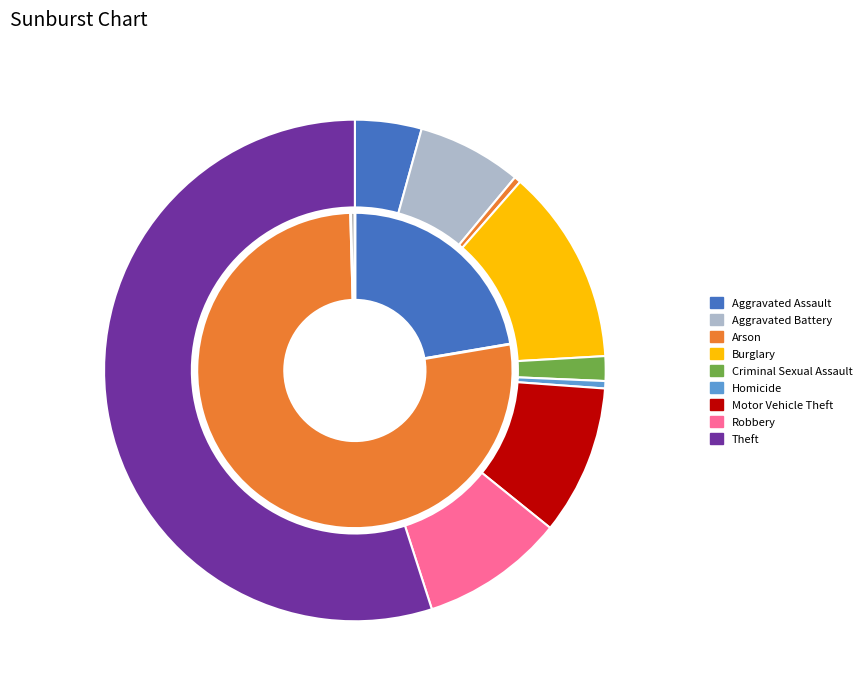

Is there a majority slice in this chart?

Yes